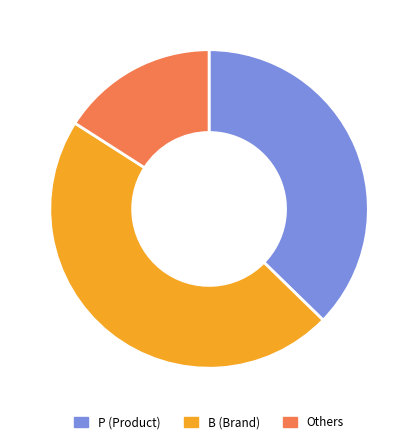

Does any single category account for the majority?

No